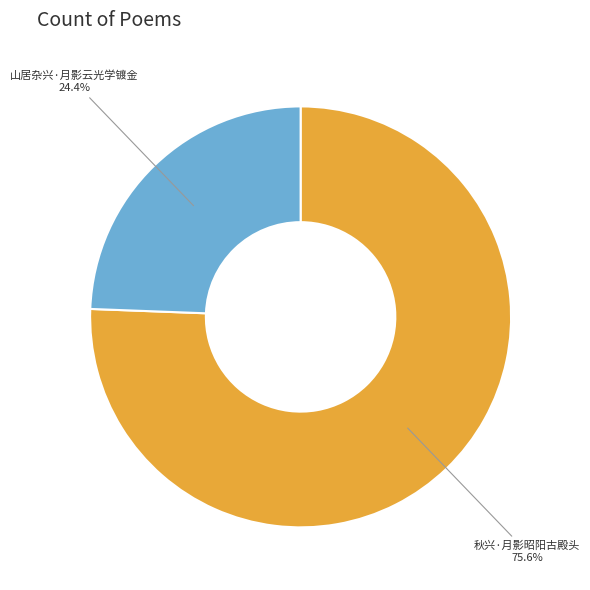

To the nearest percent, what is the difference between the 山居杂兴·月影云光学镀金 and 秋兴·月影昭阳古殿头 slice percentages?

51%